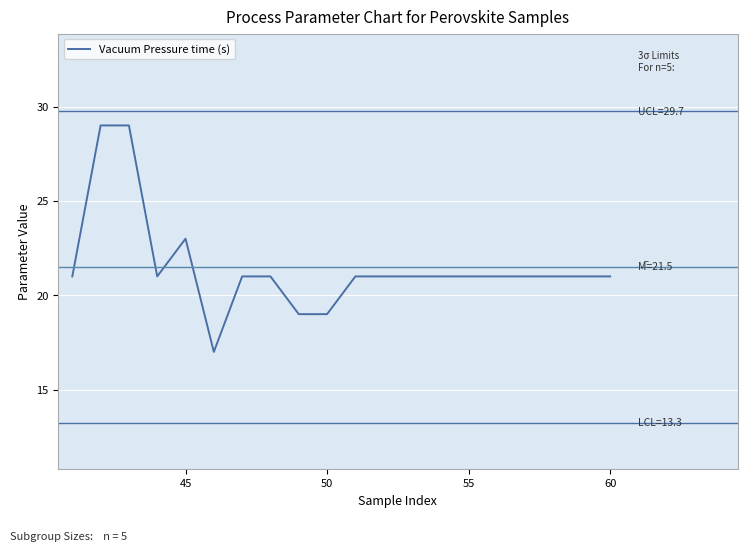

What is the highest value of the Vacuum Pressure time (s) series?

29